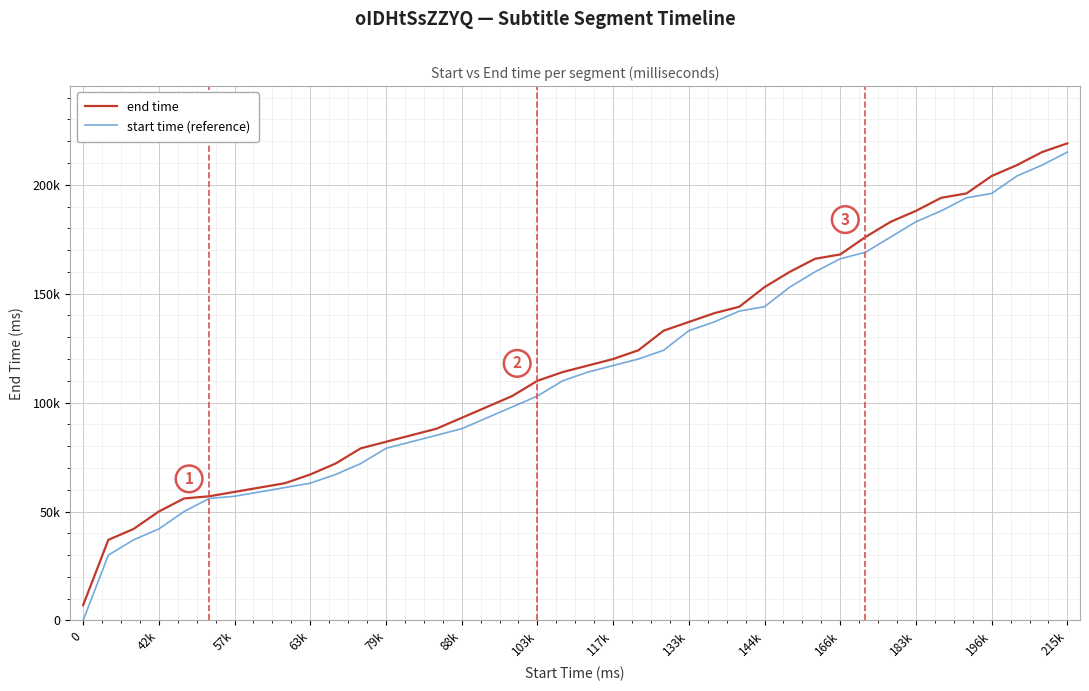

Which series has the largest total across all categories?

end time